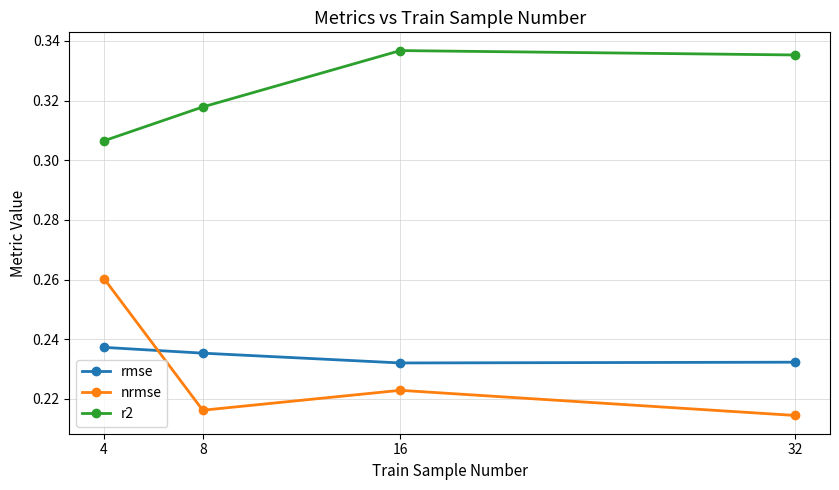

At how many categories does at least one series exceed 0?

4